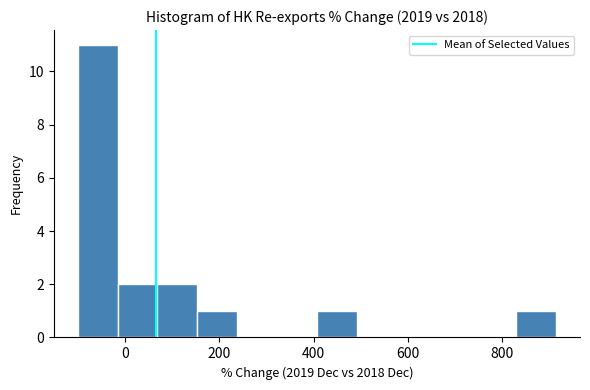

Which range on the x-axis has the tallest bar?

-100 to -20